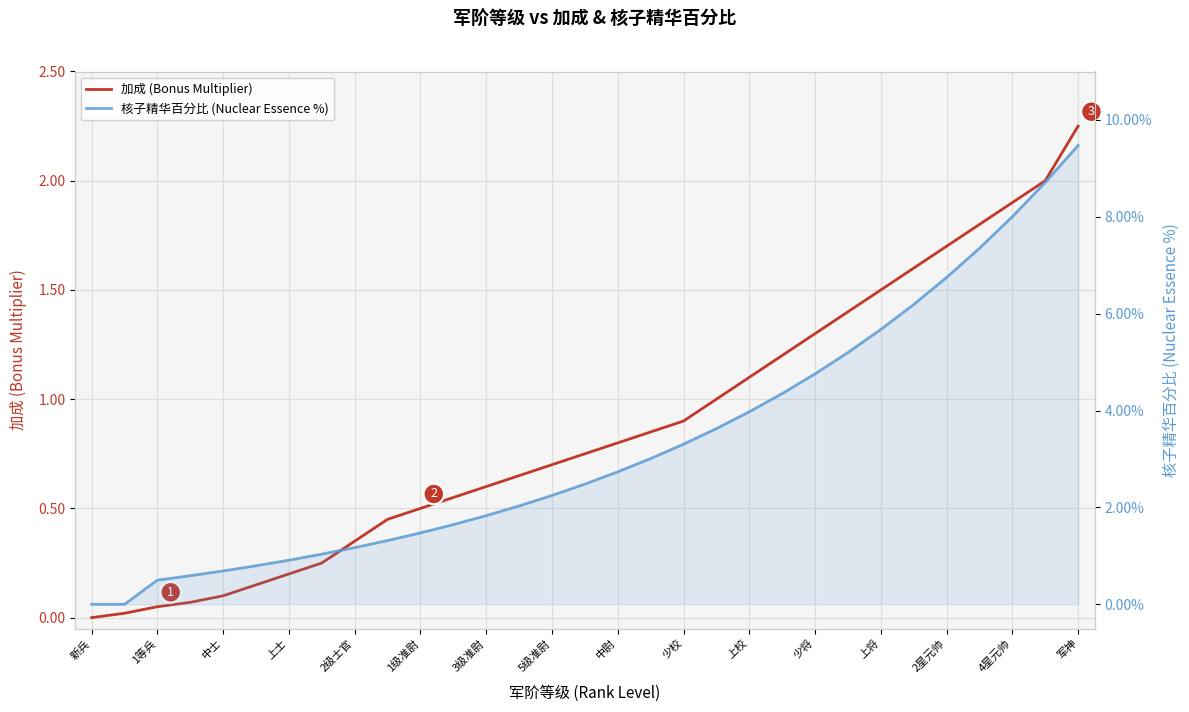

How many values in 加成 (Bonus Multiplier) are above zero?

30